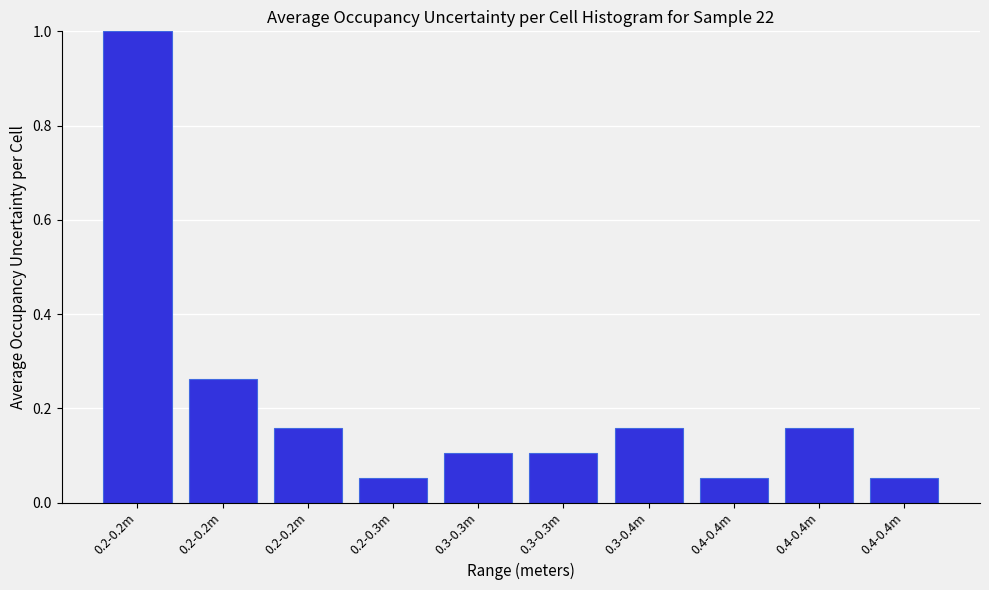

Are the bars horizontal?

No